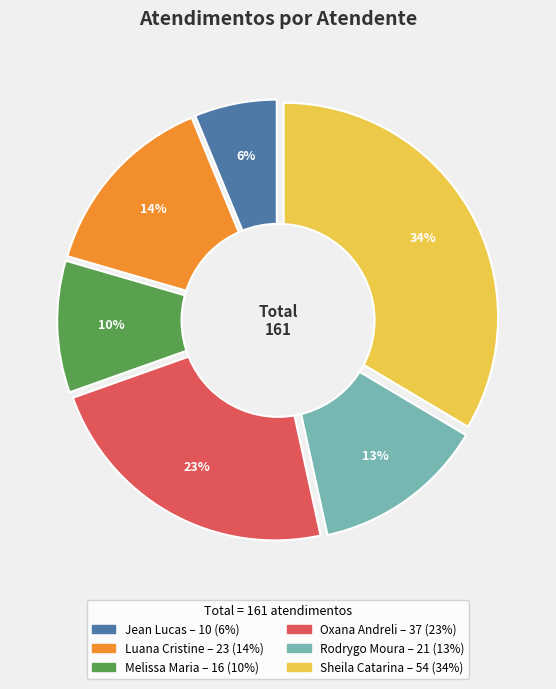

Rank the categories by value from highest to lowest.

Sheila Catarina de Campos, Oxana Andreli da Silva, Luana Cristine Sa dos Santos, Rodrygo Moura Mujol, Melissa Maria Caleffi Zechini, Jean Lucas Ferreira